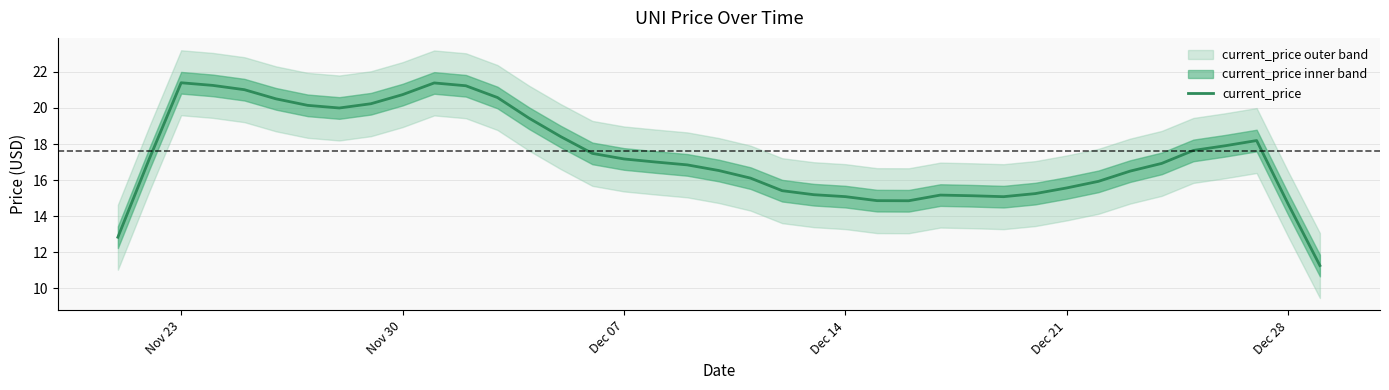

What is the lowest value of the current_price series?

11.3